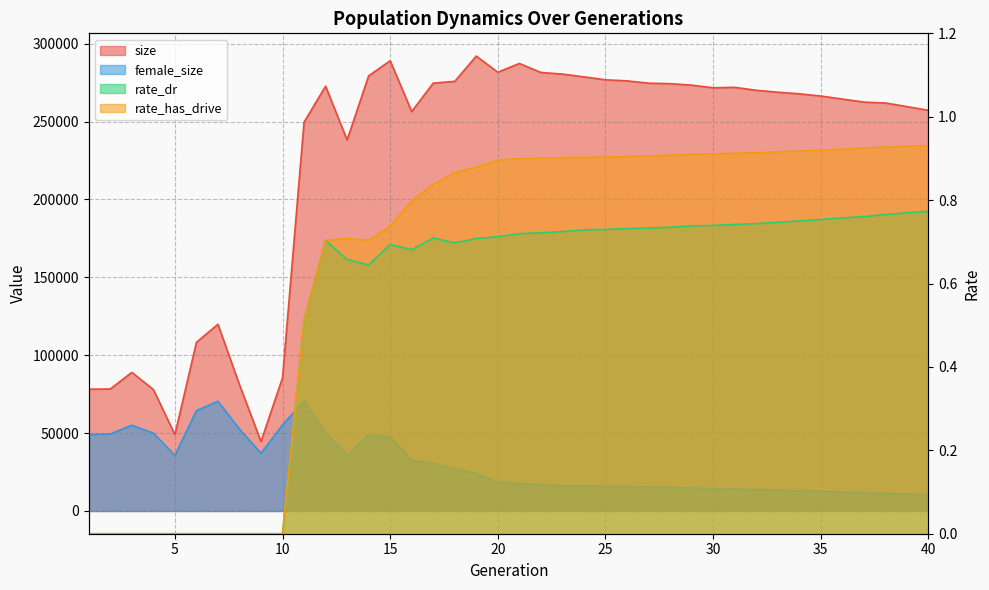

True or false: female_size and size cross at least once.

False